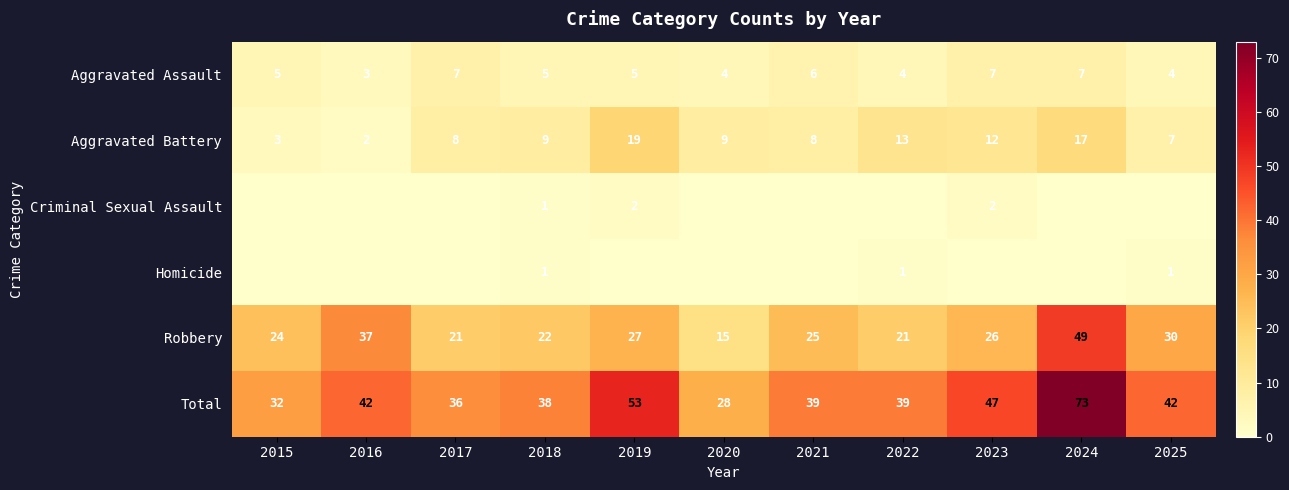

Where does the Robbery series first go above 25?

2016